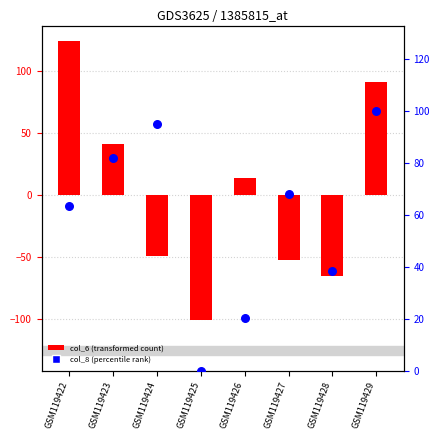

Which series has the widest spread of Y values?

col_6 (transformed count)